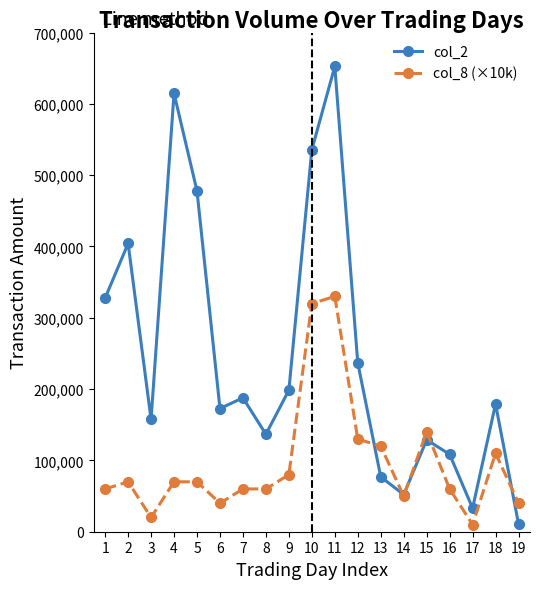

The value of col_2 at 2 is 184636. True or false?

False